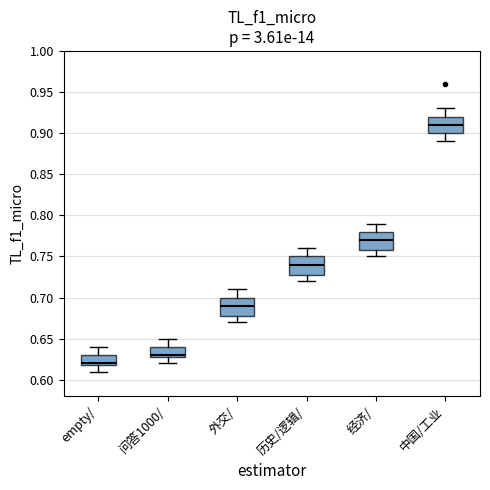

Which box has the lowest median line?

empty/